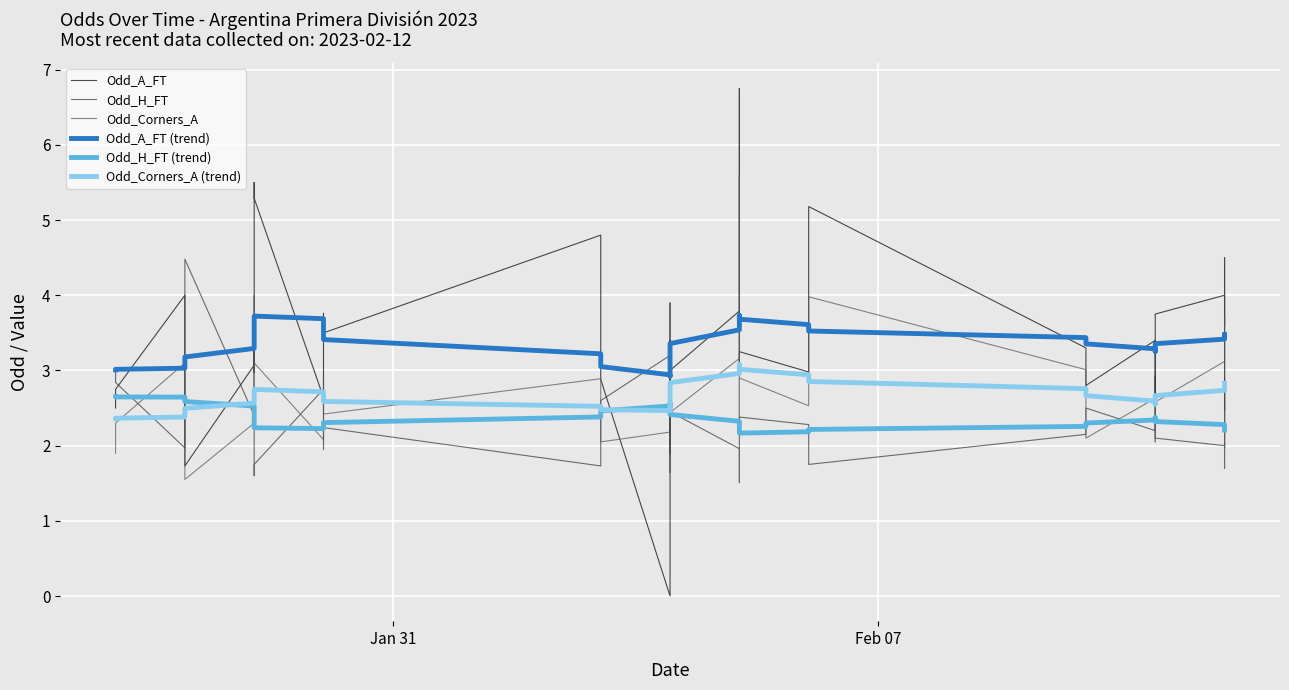

What is the greatest value displayed?

6.8